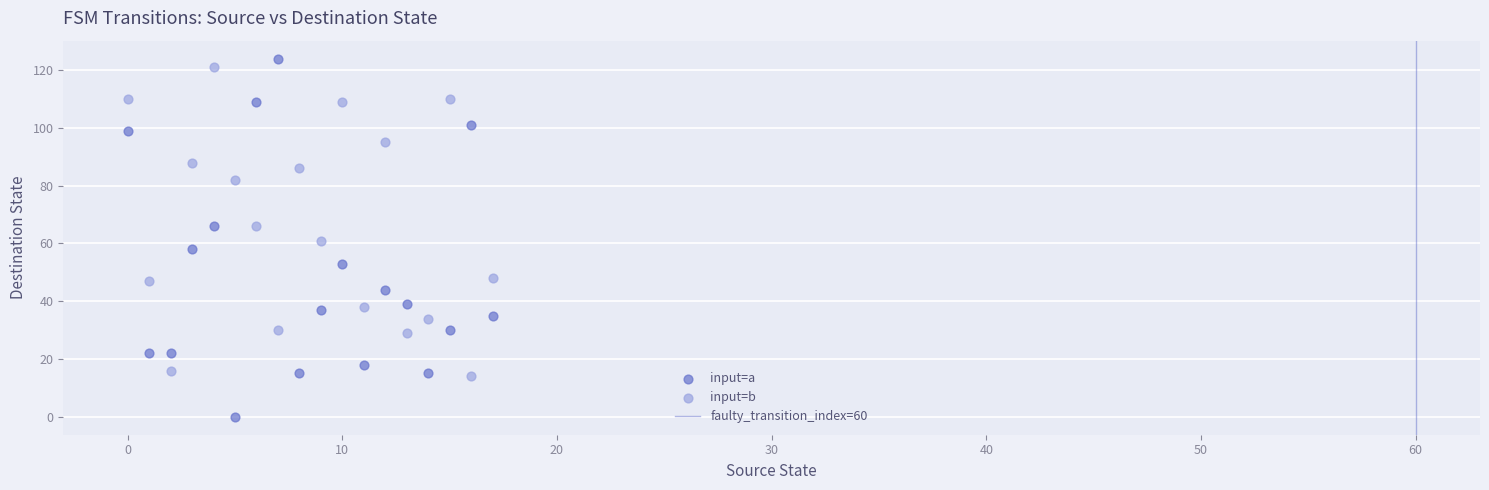

Which series contains the lowest Y value?

input=a